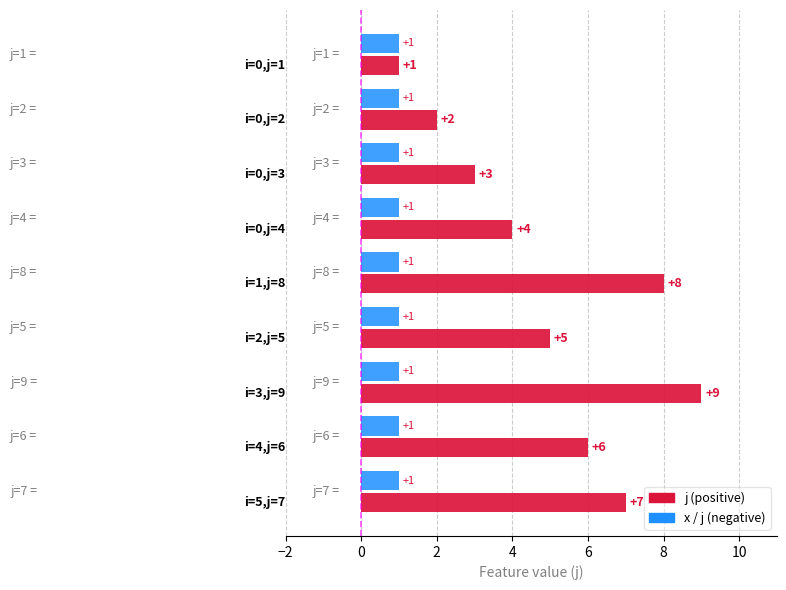

What is the greatest value displayed?

9